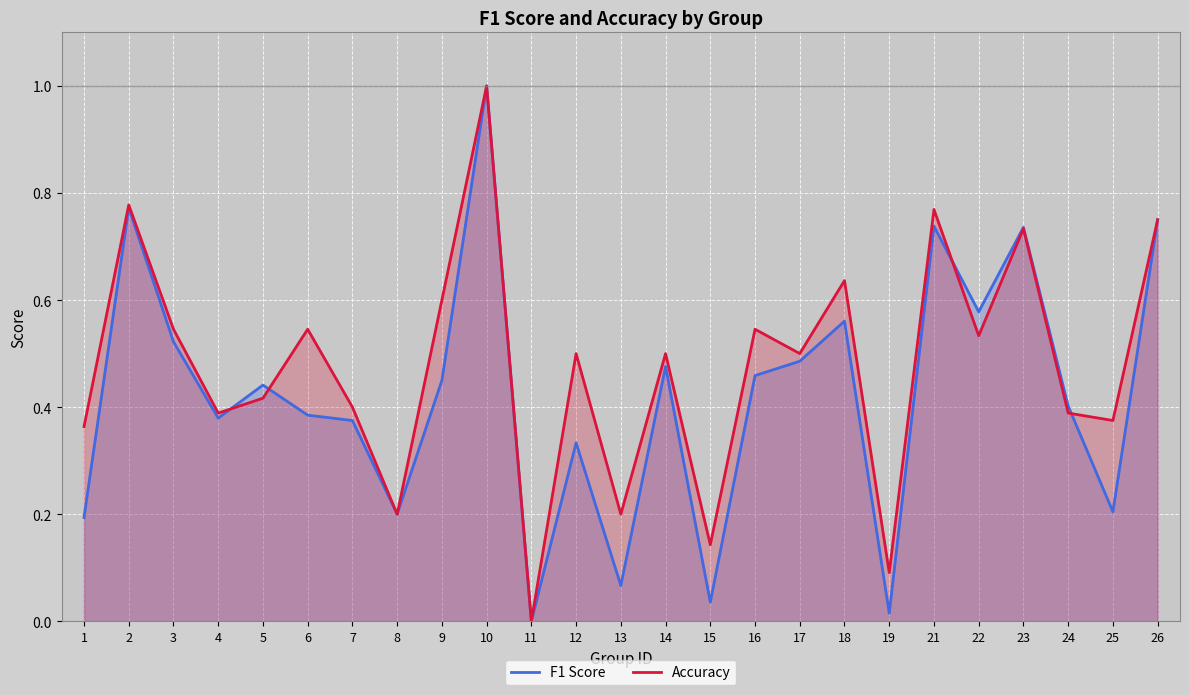

At which category is the sum across all series the highest?

10